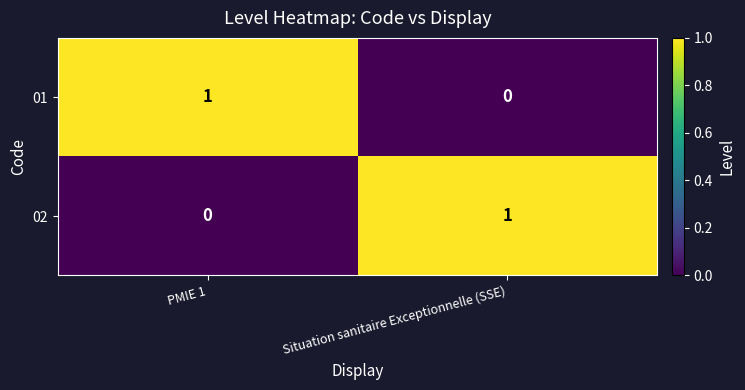

Which category has the highest value in the 01 series?

PMIE 1